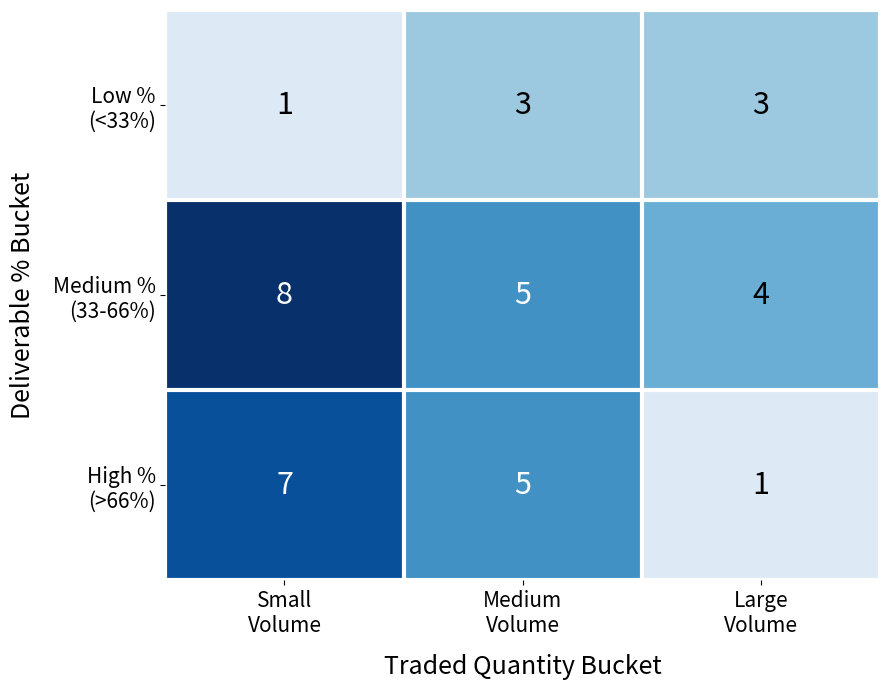

What is the maximum value shown in the chart?

8